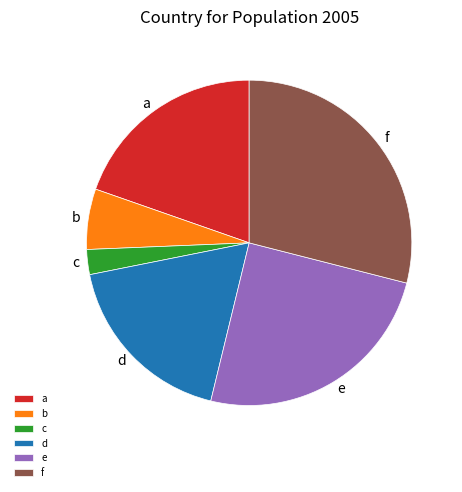

Which slice is the smallest?

c